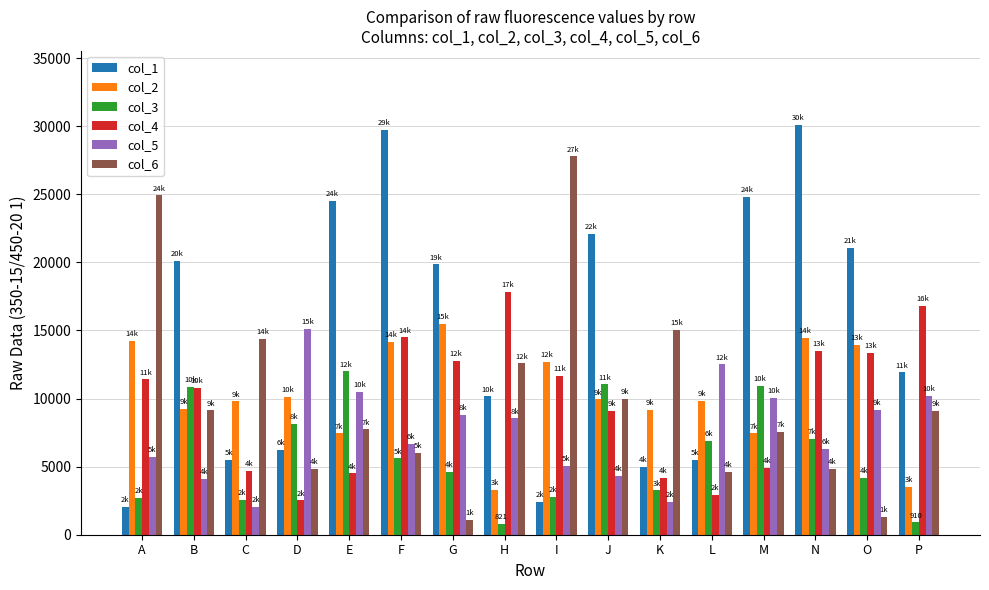

What is the maximum value for col_5?

15112